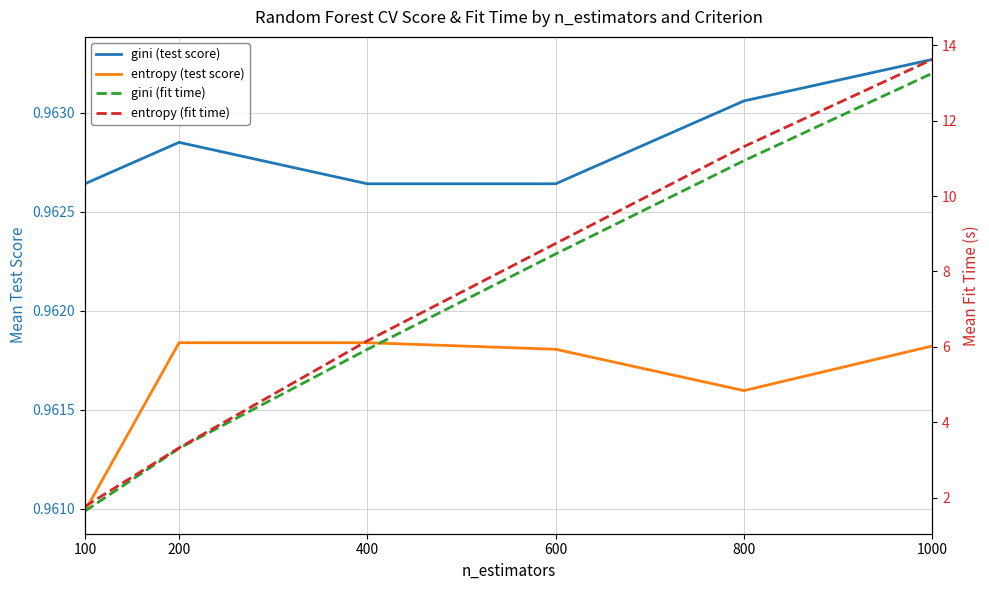

What is the value of the gini (test score) point at the 5th from the left?

1.0